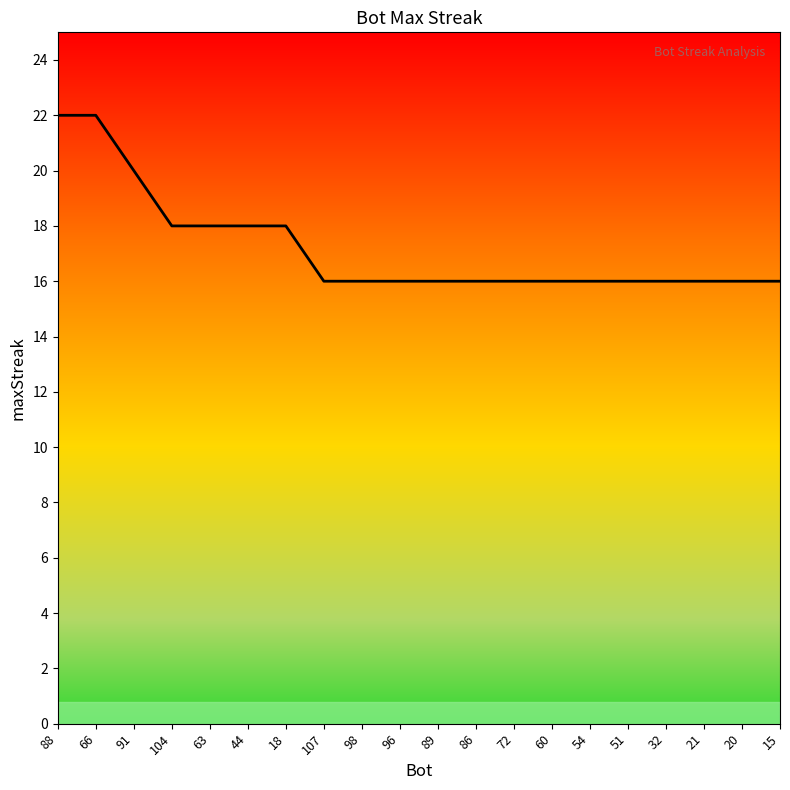

Approximately how many times larger is the value at 15 compared to 32?

1.0